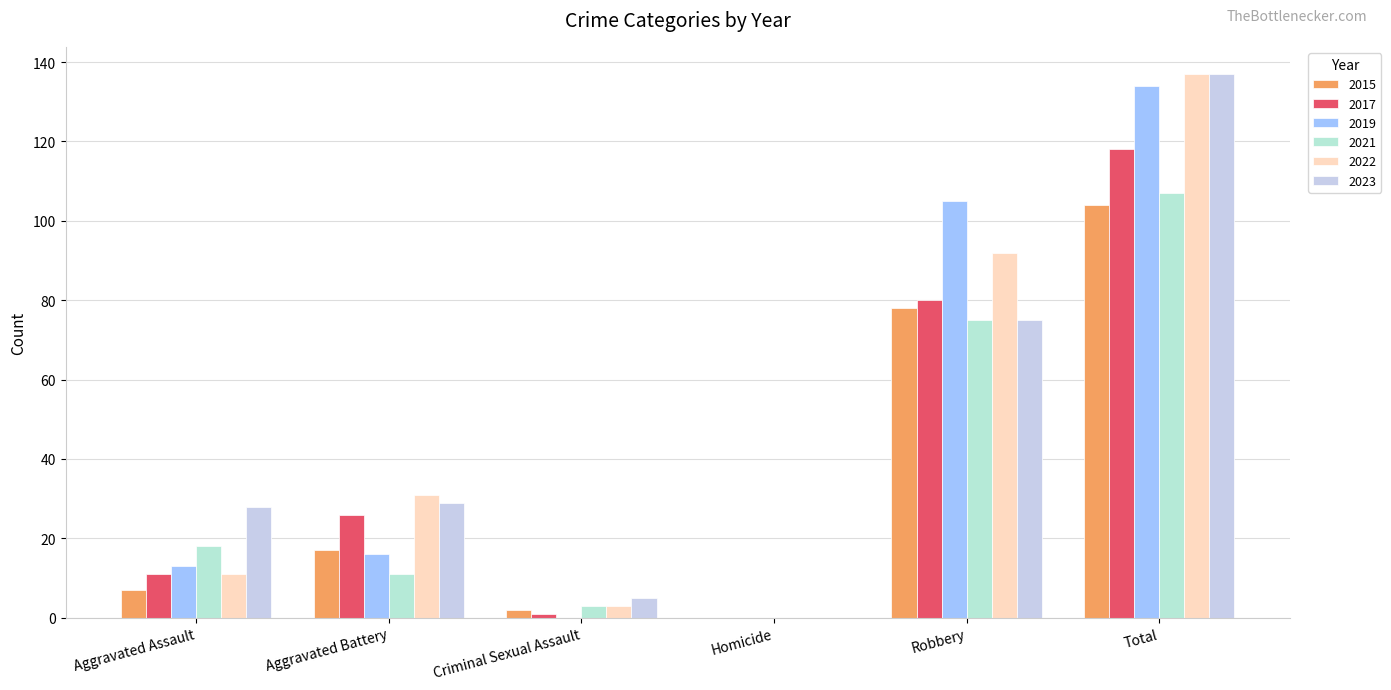

How many values in 2023 are above zero?

5